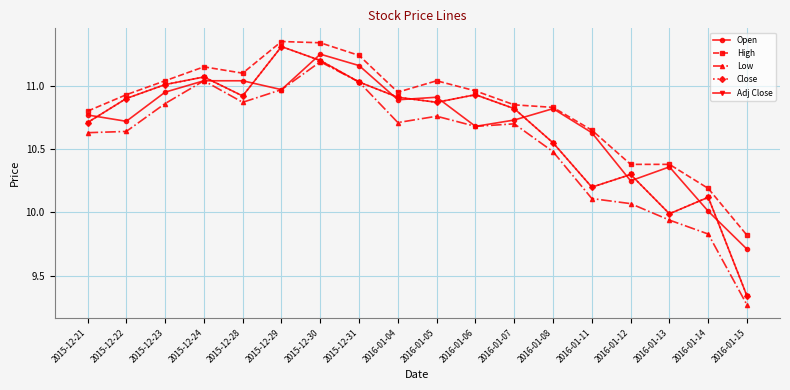

In Open, how many points are lower than both neighbors (excluding endpoints)?

5